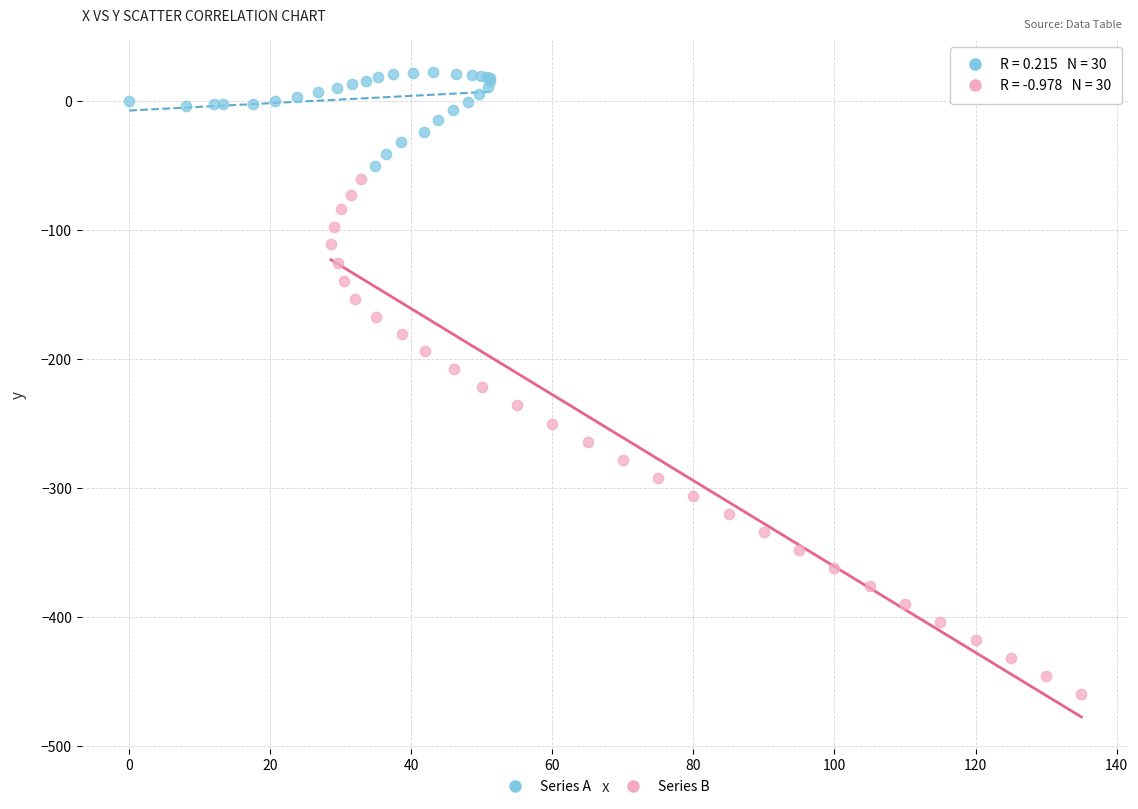

Which series reaches the minimum Y coordinate?

Series B